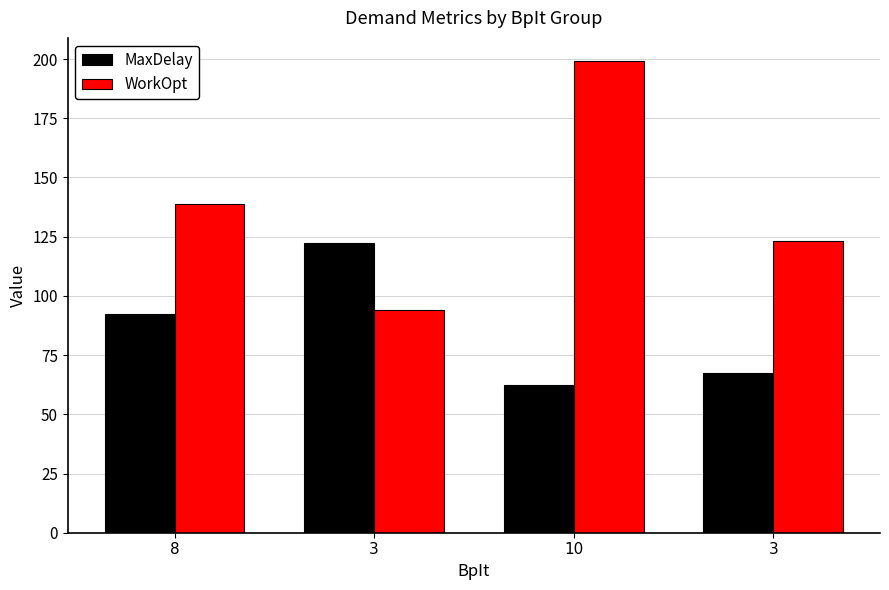

What are all the series names shown in the legend?

MaxDelay, WorkOpt